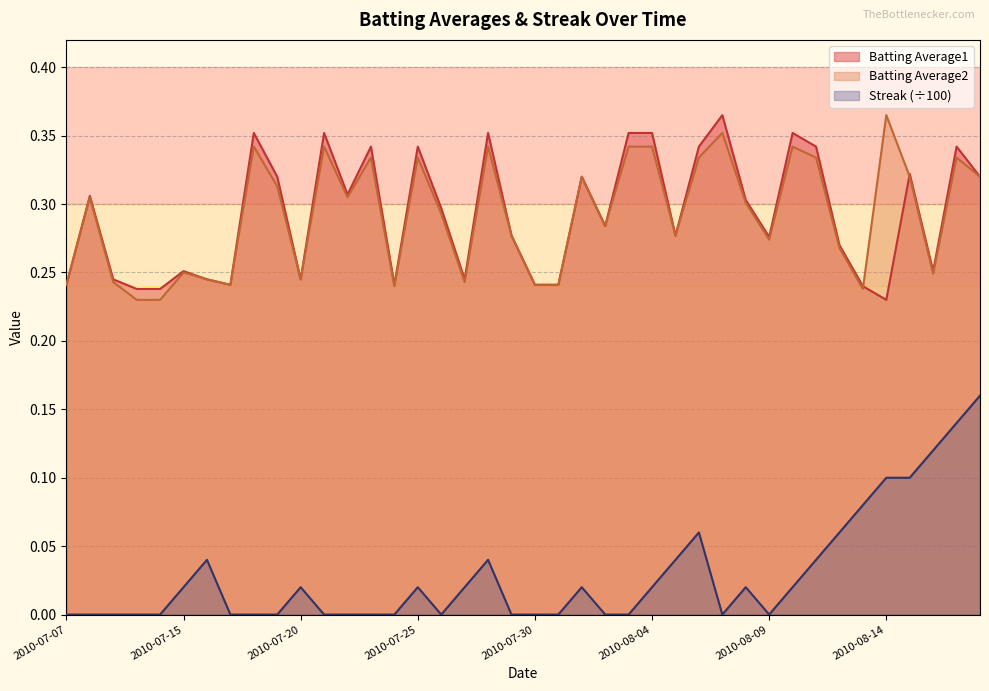

List the labels in order of Streak value, smallest first.

2010-07-07, 2010-07-08, 2010-07-09, 2010-07-10, 2010-07-11, 2010-07-17, 2010-07-18, 2010-07-19, 2010-07-21, 2010-07-22, 2010-07-23, 2010-07-24, 2010-07-26, 2010-07-29, 2010-07-30, 2010-07-31, 2010-08-02, 2010-08-03, 2010-08-07, 2010-08-09, 2010-07-15, 2010-07-20, 2010-07-25, 2010-07-27, 2010-08-01, 2010-08-04, 2010-08-08, 2010-08-10, 2010-07-16, 2010-07-28, 2010-08-05, 2010-08-11, 2010-08-06, 2010-08-12, 2010-08-13, 2010-08-14, 2010-08-15, 2010-08-16, 2010-08-17, 2010-08-18